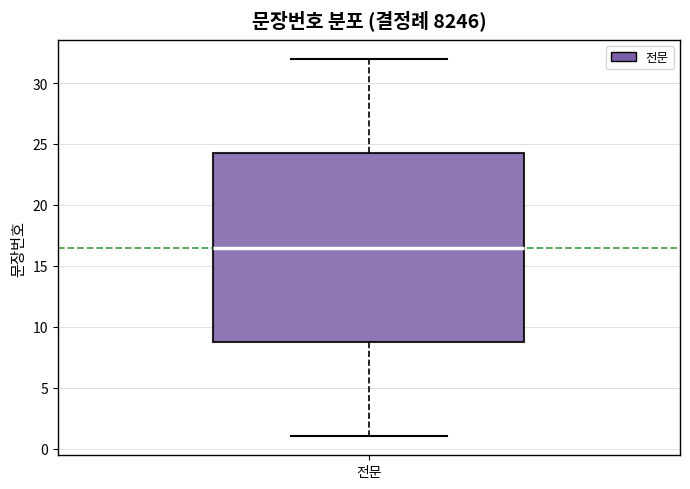

Transcribe this box plot: give where the median line is, the range the box spans, and where the two whiskers end, as read against the y-axis. The values are not printed on the chart, so give them approximately, as read against the axis.

median 16.5, box 9.0 to 24.5, whiskers 1.0 to 32.0